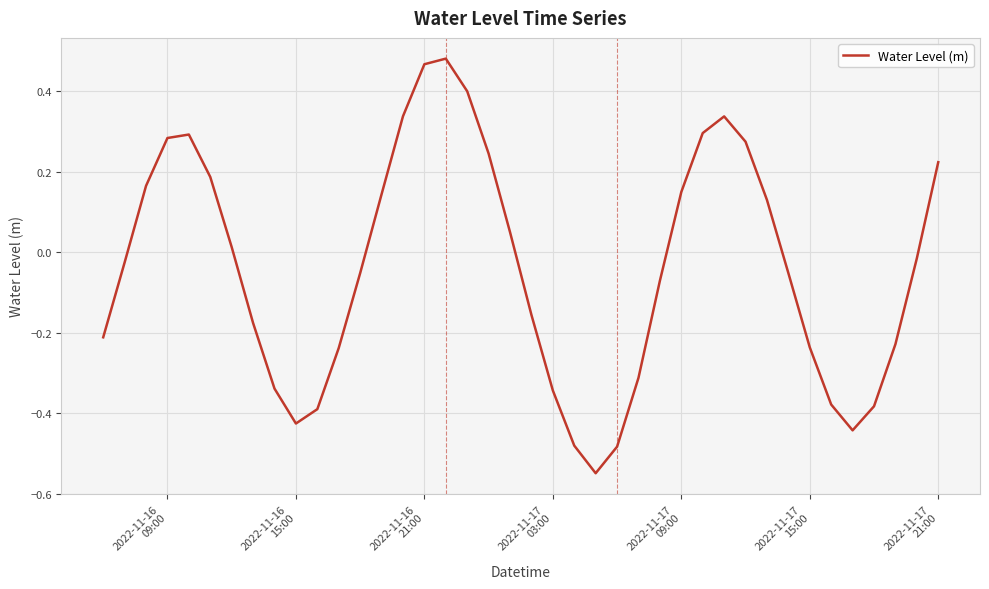

What is the difference between the maximum and minimum values?

1.0